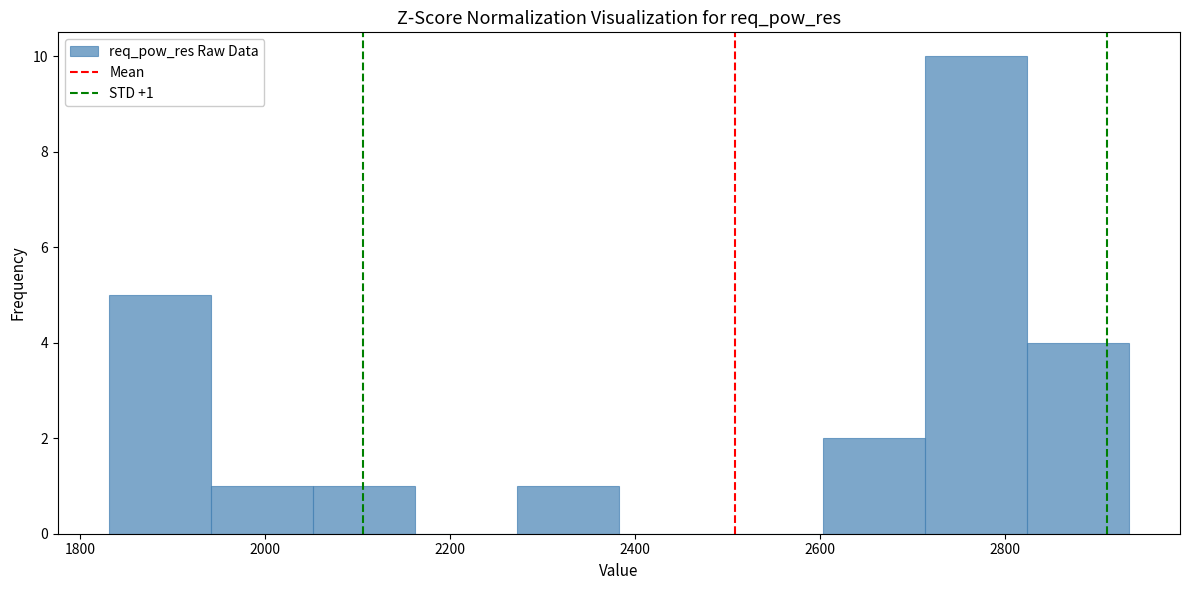

Which range on the x-axis has the tallest bar?

2720 to 2820